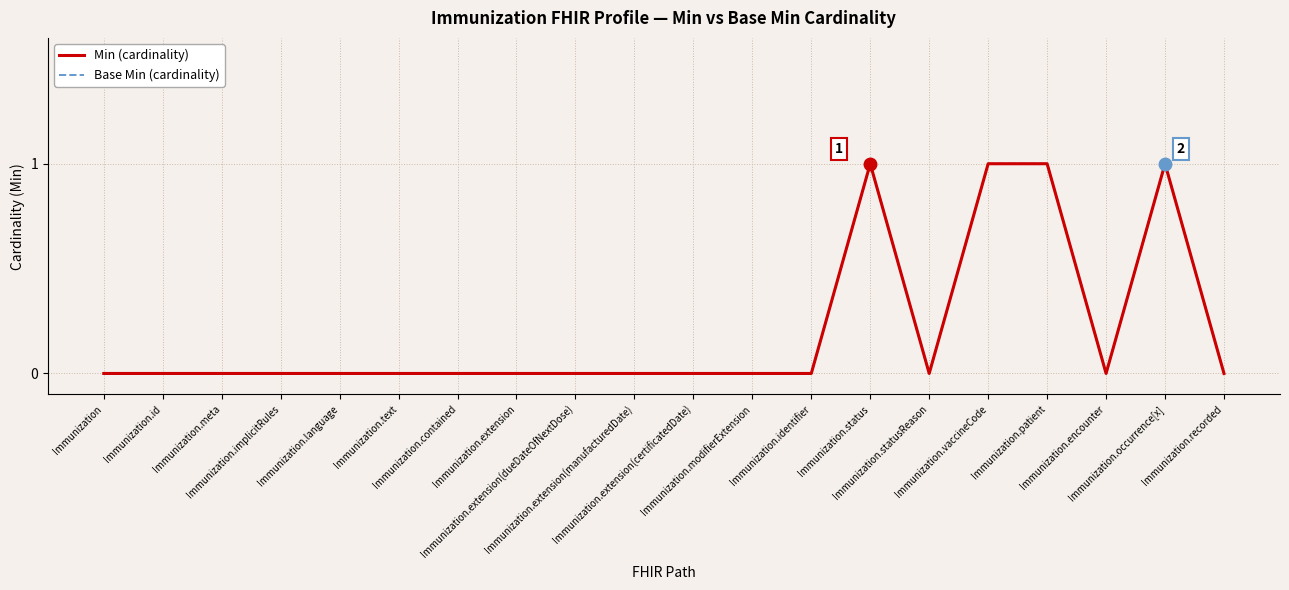

True or false: Base Min (cardinality) has more than 0 interior local peaks.

True